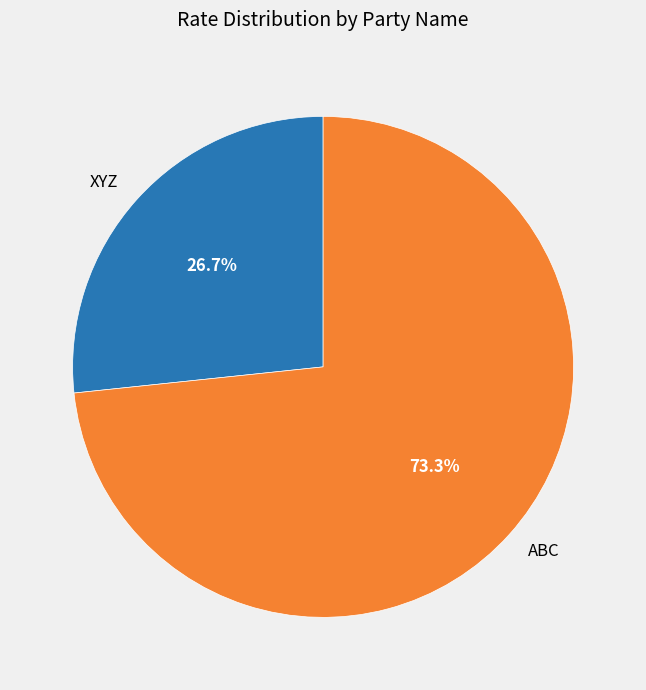

To the nearest percent, what is the average slice percentage?

50%